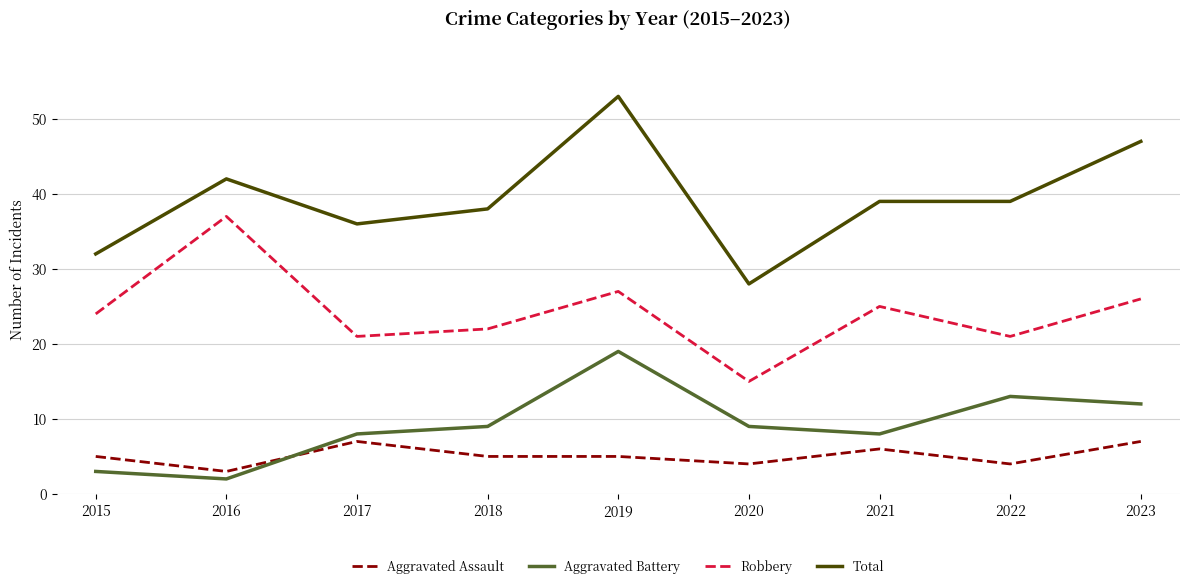

What is the spread (max minus min) of values at 2023?

40